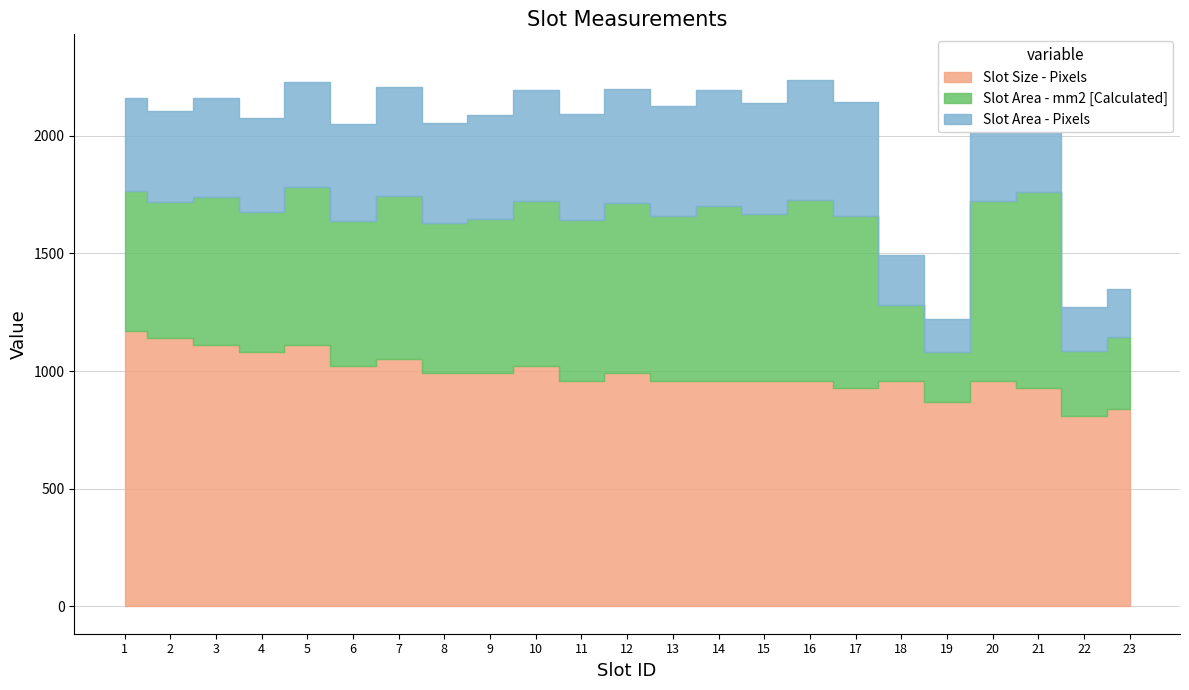

At which category does the chart reach its peak across all series?

21